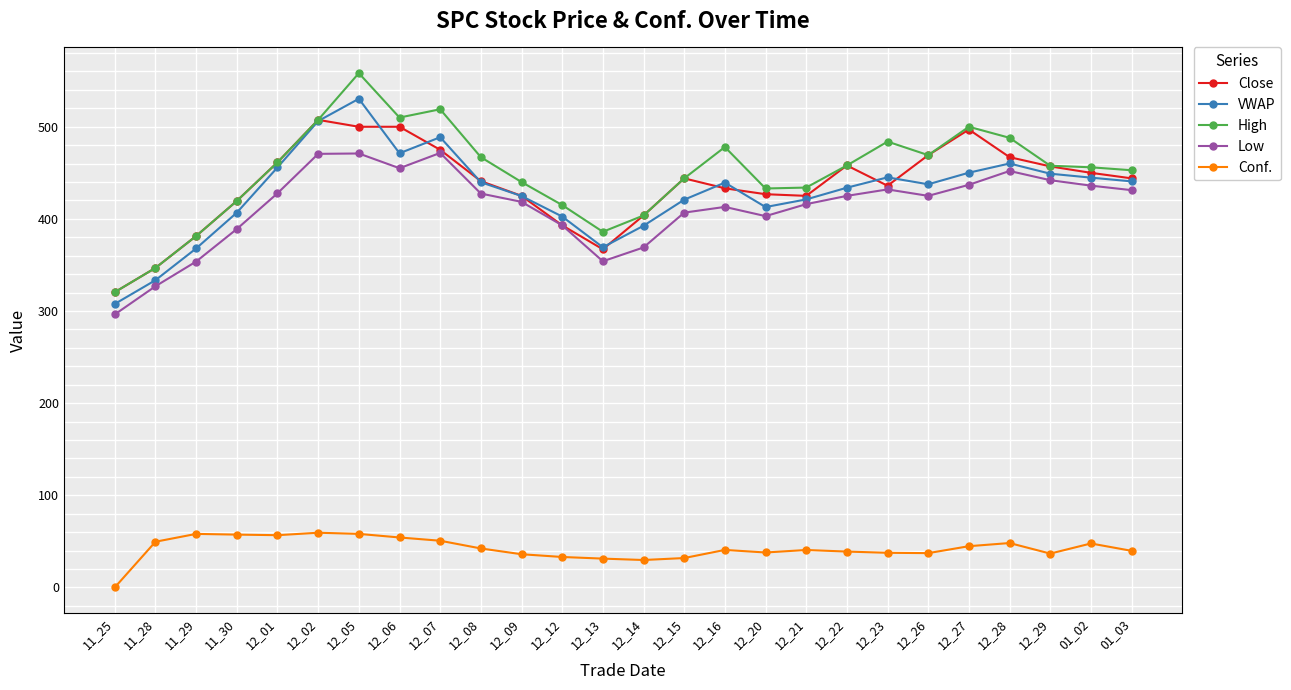

How many values in the VWAP series exceed 439?

13